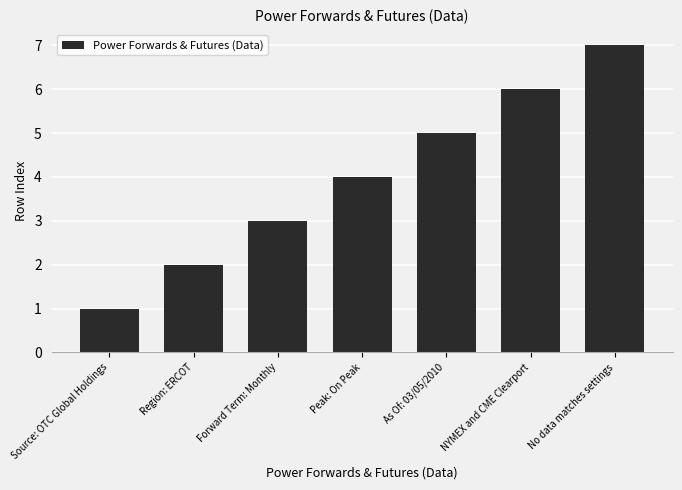

Count the number of categories in the chart.

7